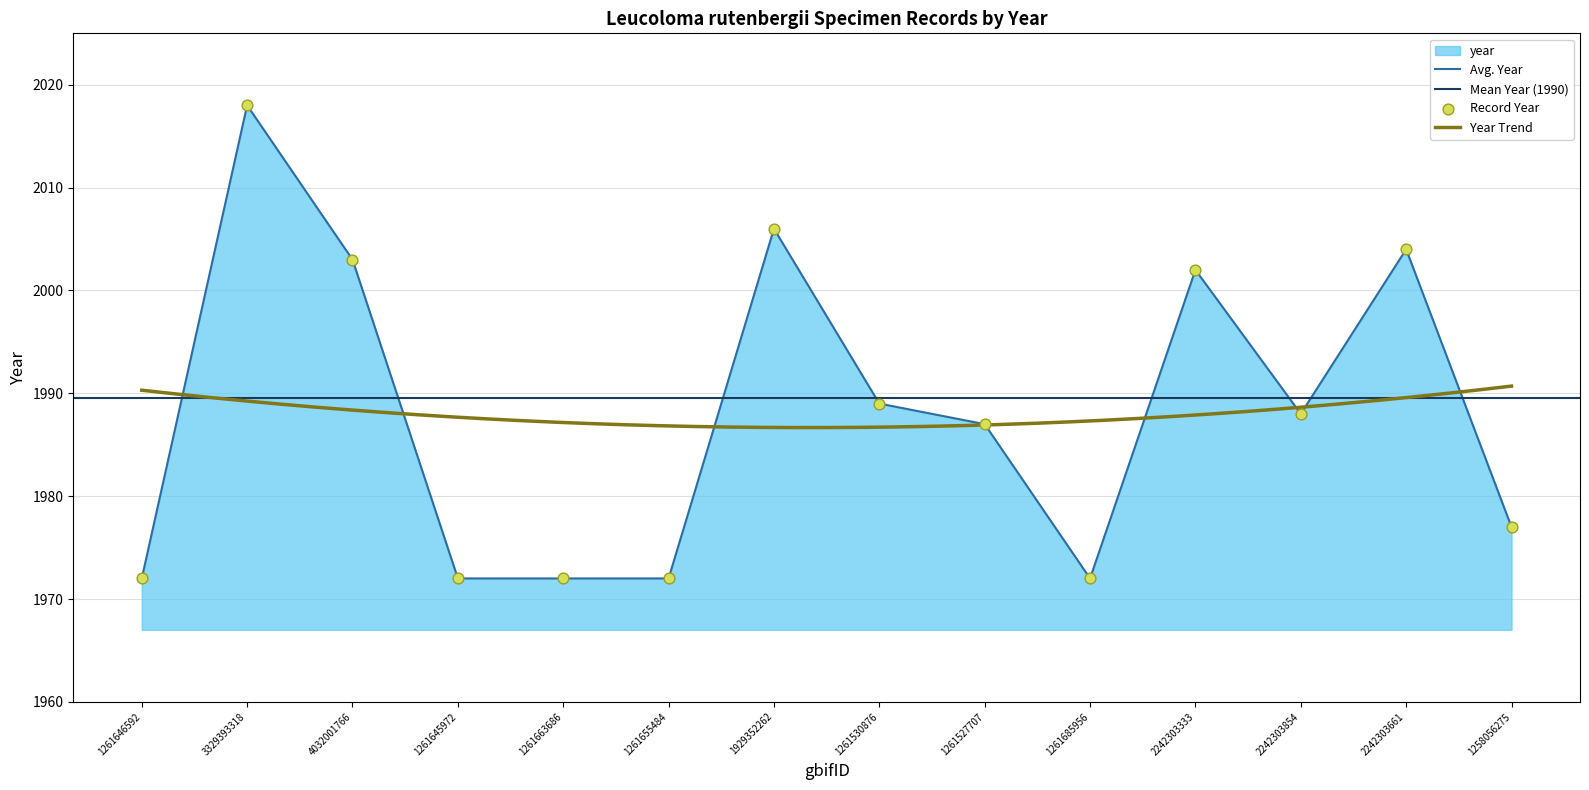

Between 2242303333 and 1261646592, which is larger?

2242303333